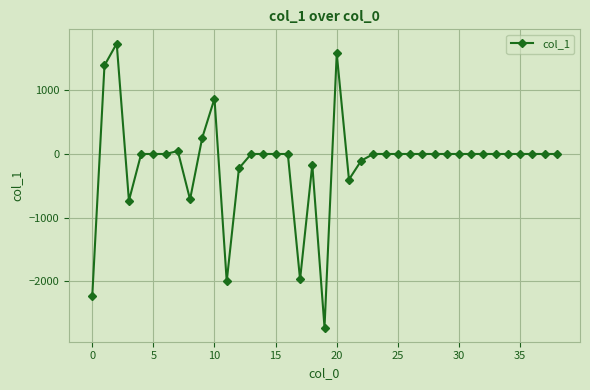

What is the maximum value shown in the chart?

1735.7